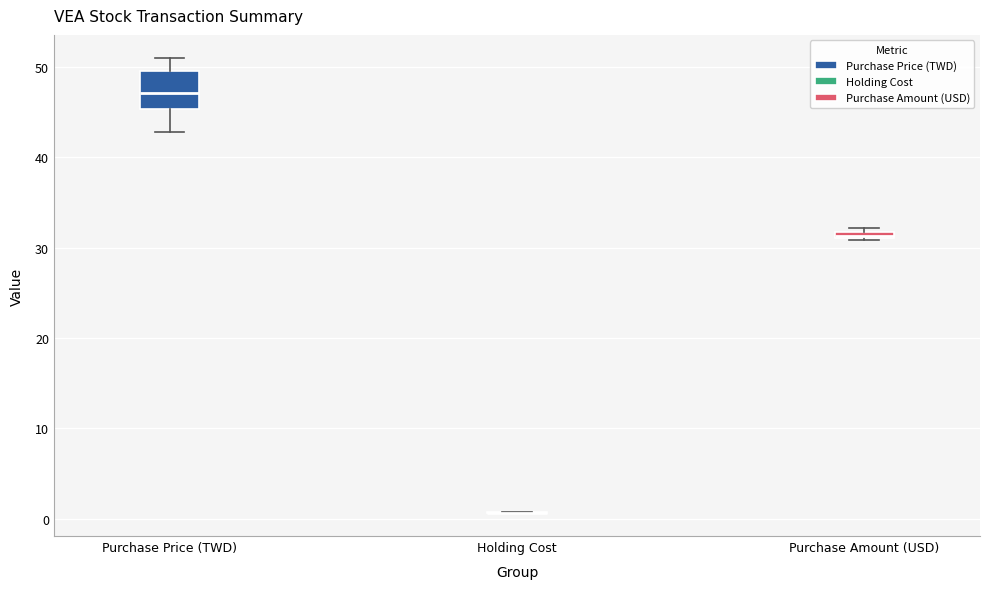

Where is the lower edge of the box for Purchase Price (TWD) on the y-axis? The values are not printed on the chart, so give them approximately, as read against the axis.

45